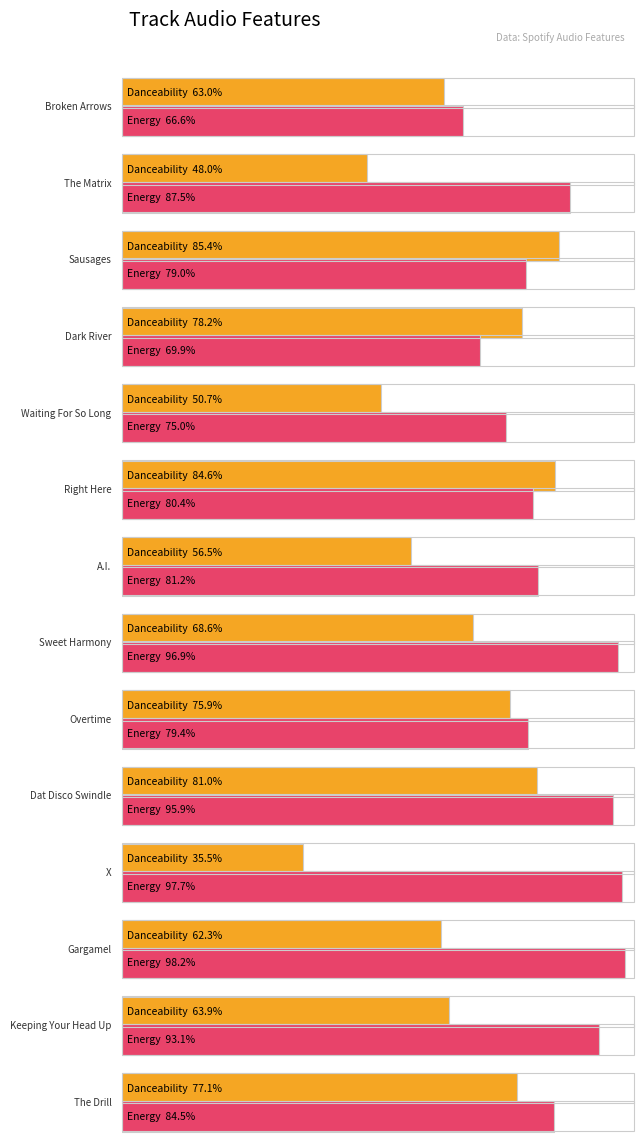

True or false: danceability has a value of 0.4 at A.I..

False